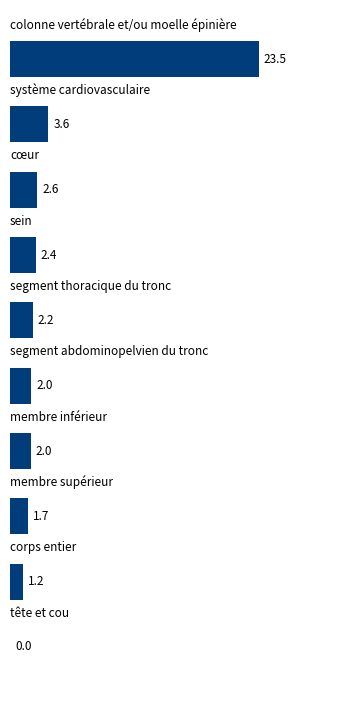

What is the sum of all values?

41.2